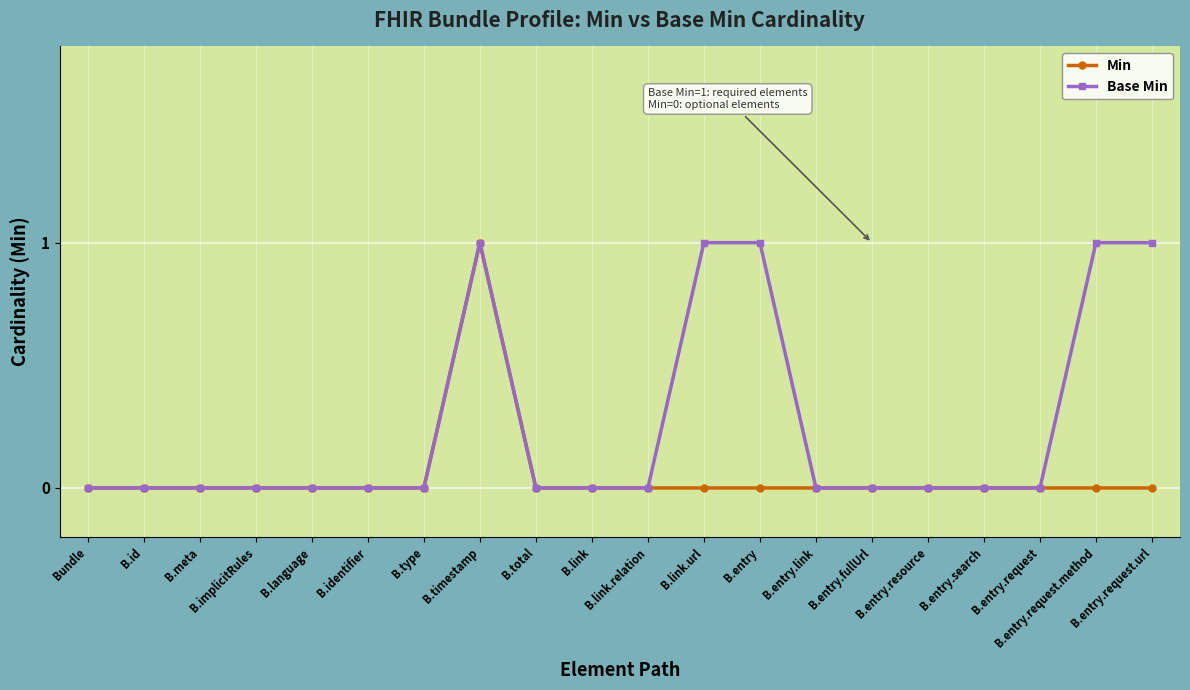

How many distinct data groups are displayed?

2